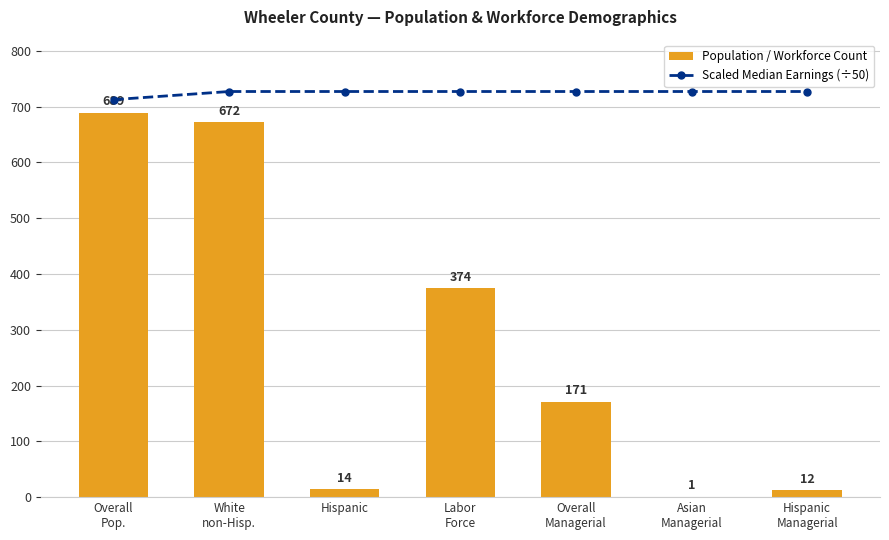

Reading right to left, transcribe all the data shown in this chart.

Scaled Median Earnings (÷50): 727.1	727.1	727.1	727.1	727.1	727.1	712.5
Population / Workforce Count: 12.0	1.0	171.0	374.0	14.0	672.0	689.0